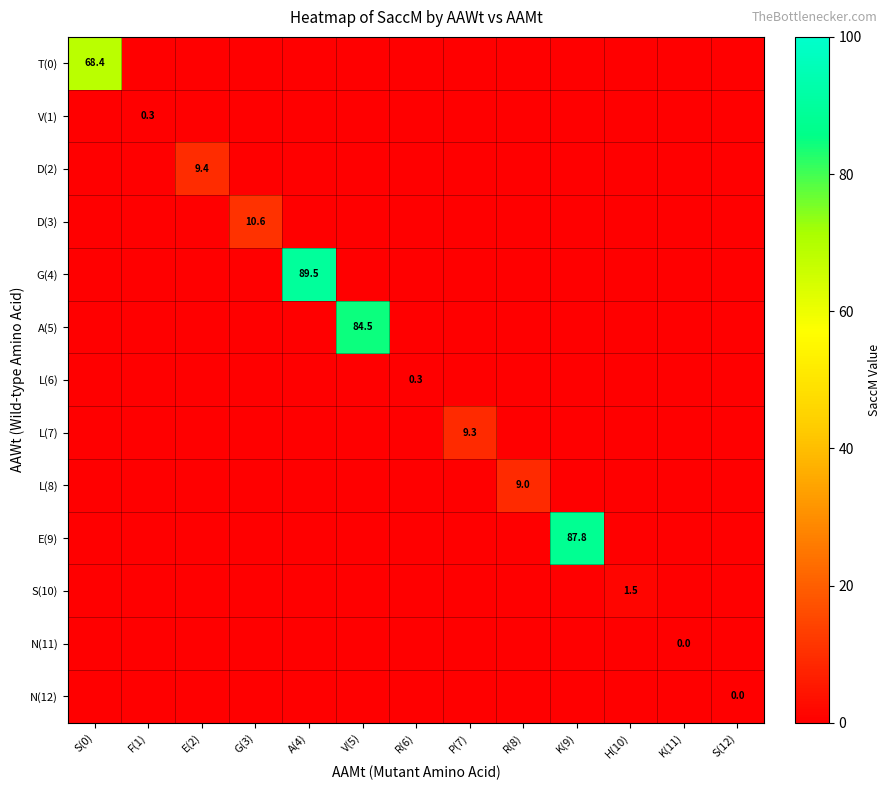

How many categories are shown in the chart?

13